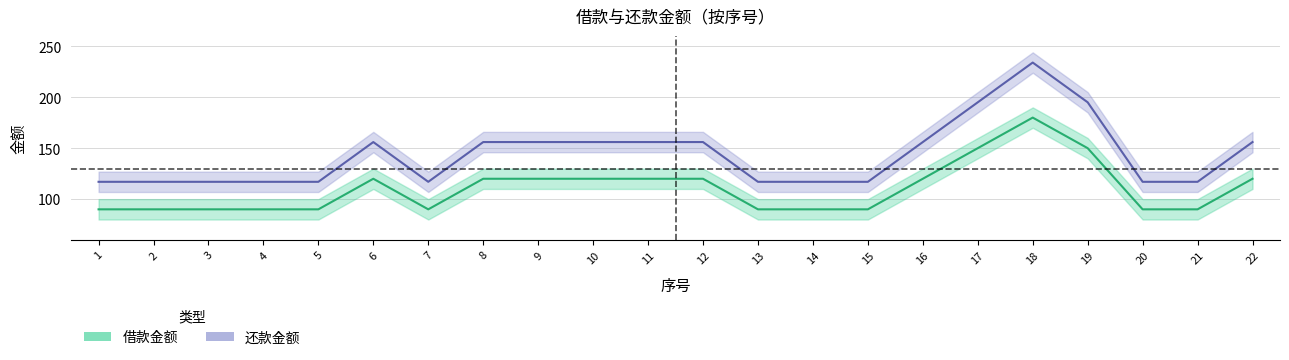

What is the value of the 还款金额 point at the 21st from the left?

117